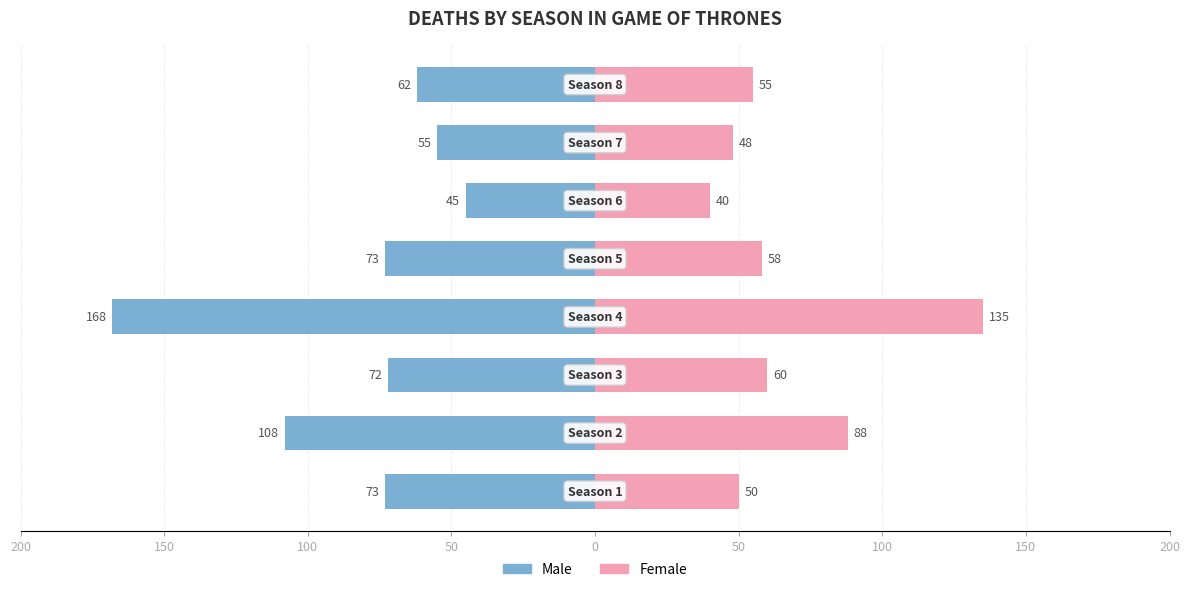

At 150, list the series in order from largest to smallest.

Female, Male